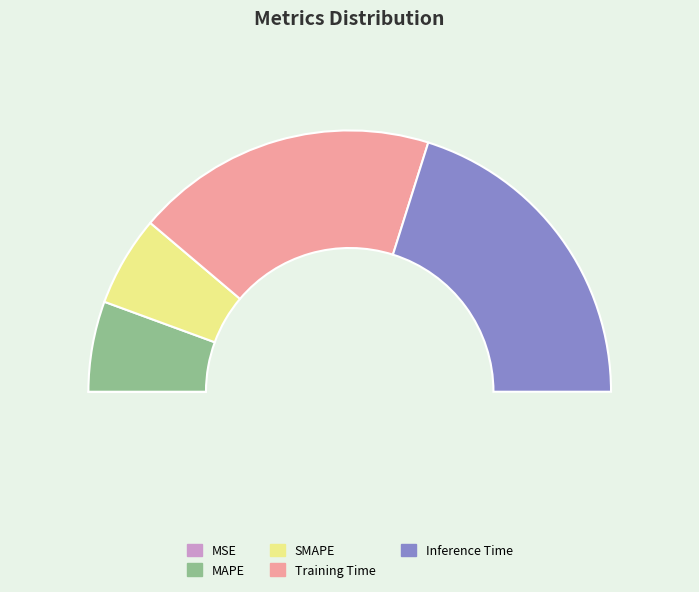

To the nearest percent, what percentage of the pie is Training Time?

37%